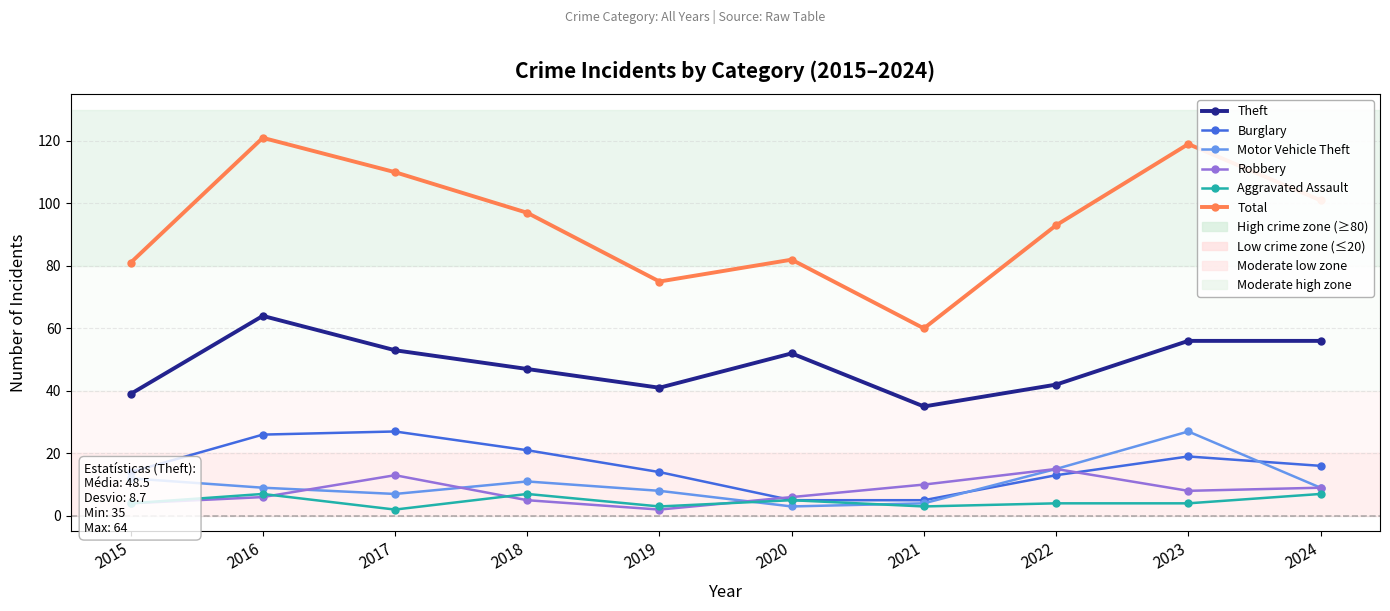

What is the difference between the Theft values at 2018 and 2023?

9